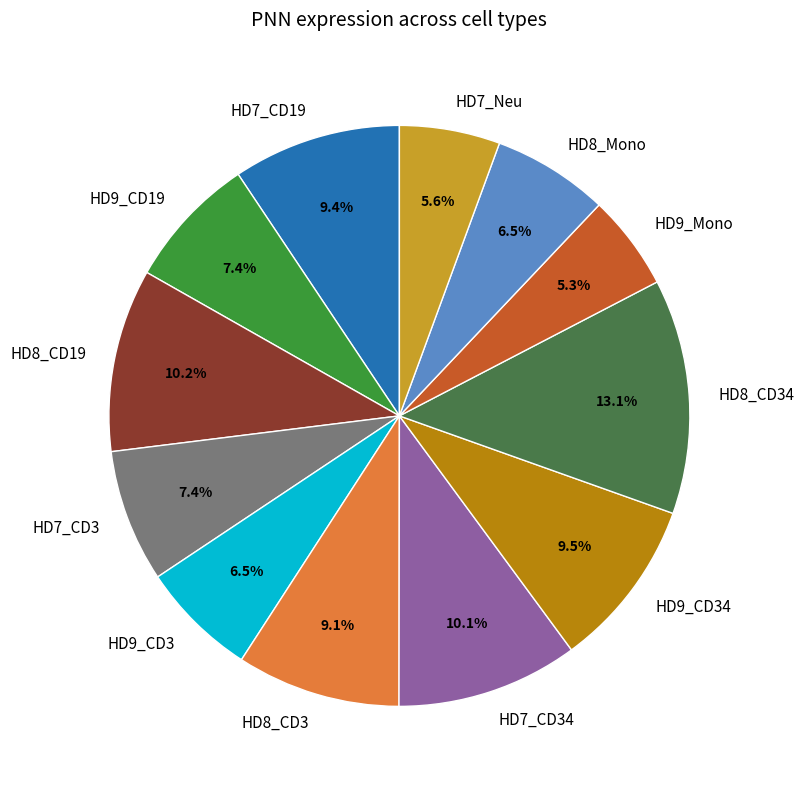

Which category has the biggest portion of the pie?

HD8_CD34